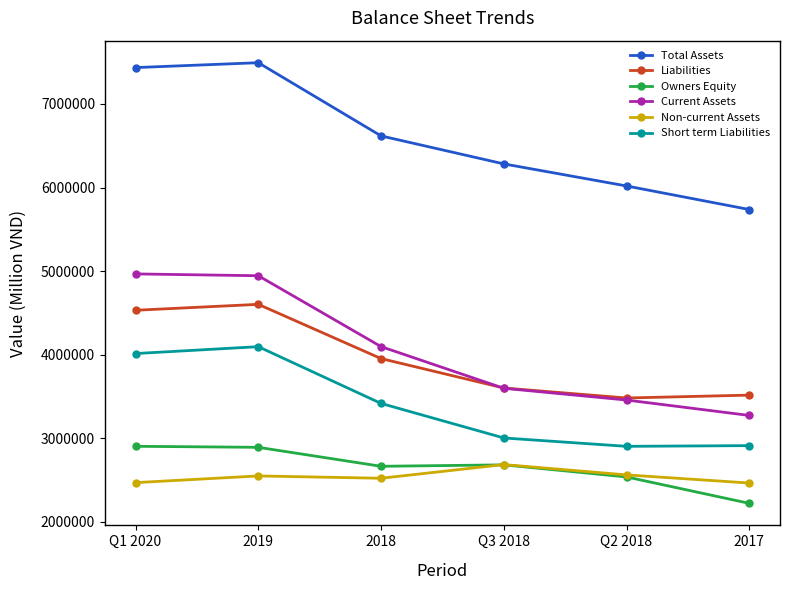

What is the difference between the highest and lowest values at Q2 2018?

3481696